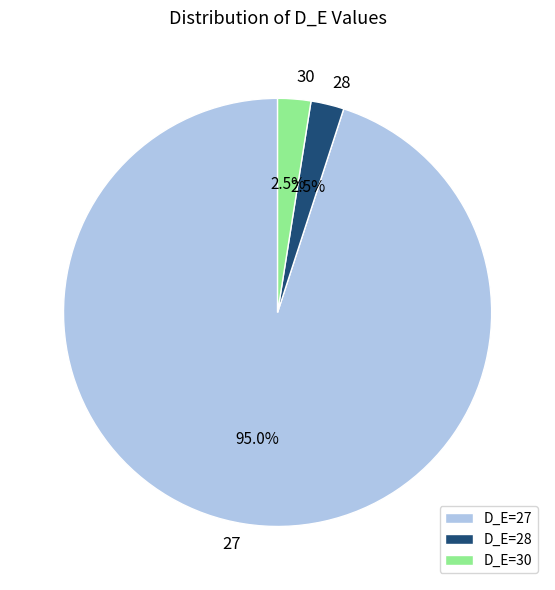

Does any single category account for the majority?

Yes